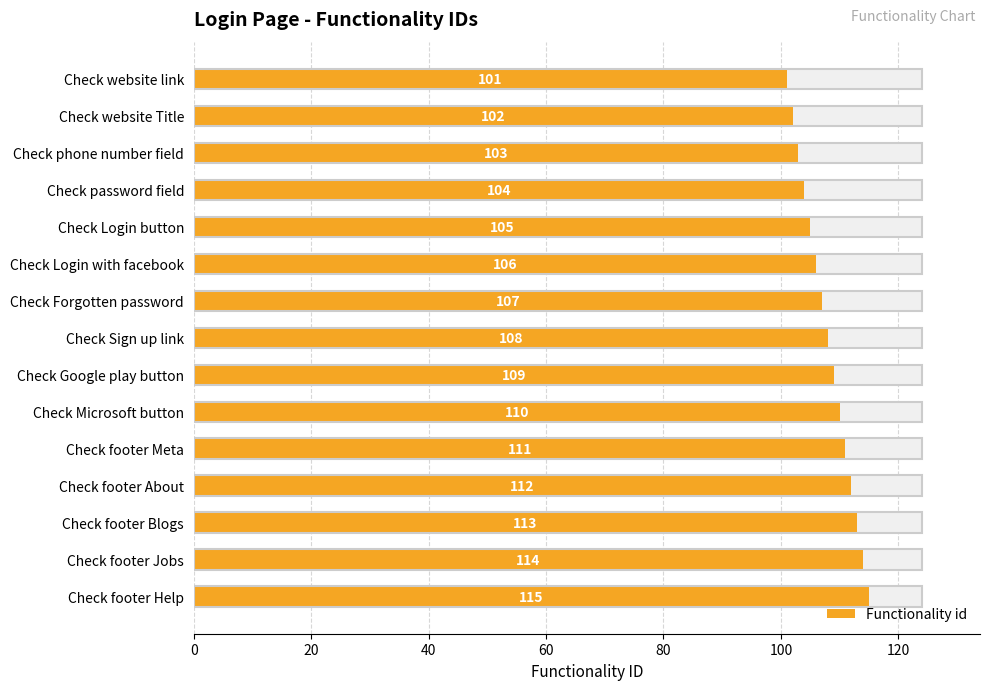

What is the value of the 5th bar from the left?

105